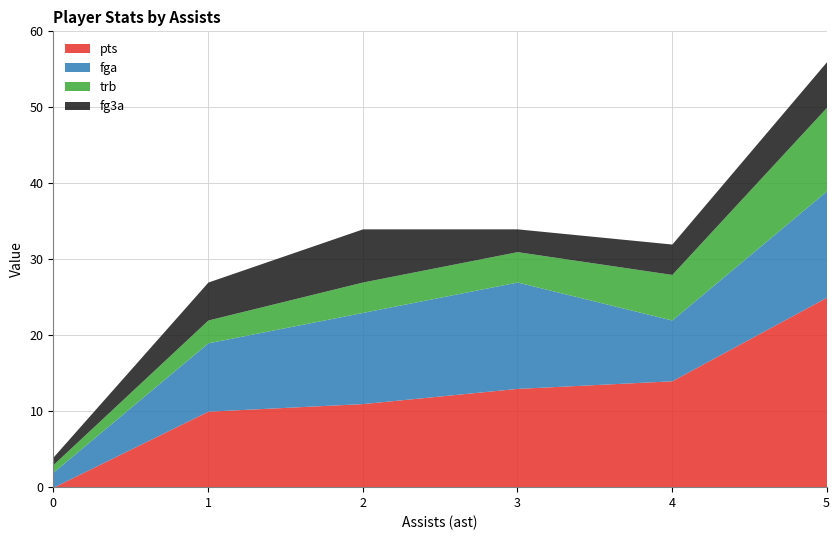

Which has a higher value, 1 or 2?

2